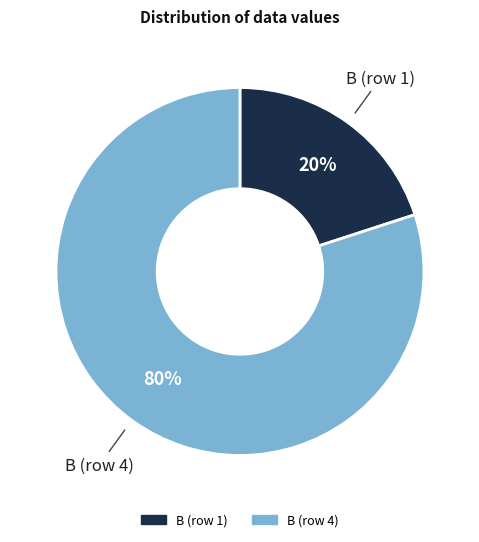

What is the smallest slice in the pie chart?

B (row 1)